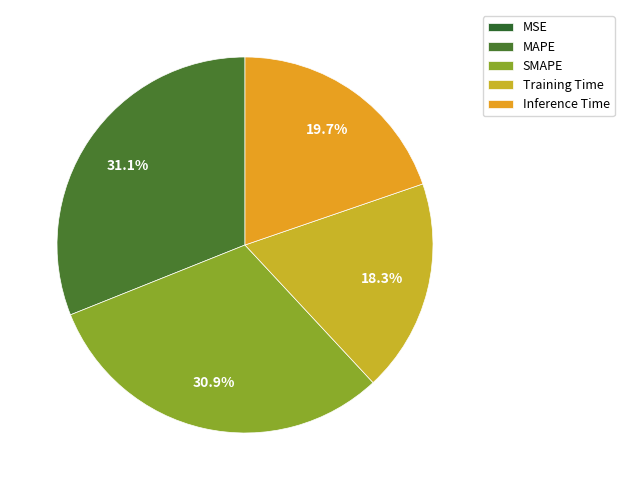

Which slice is the smallest?

MSE